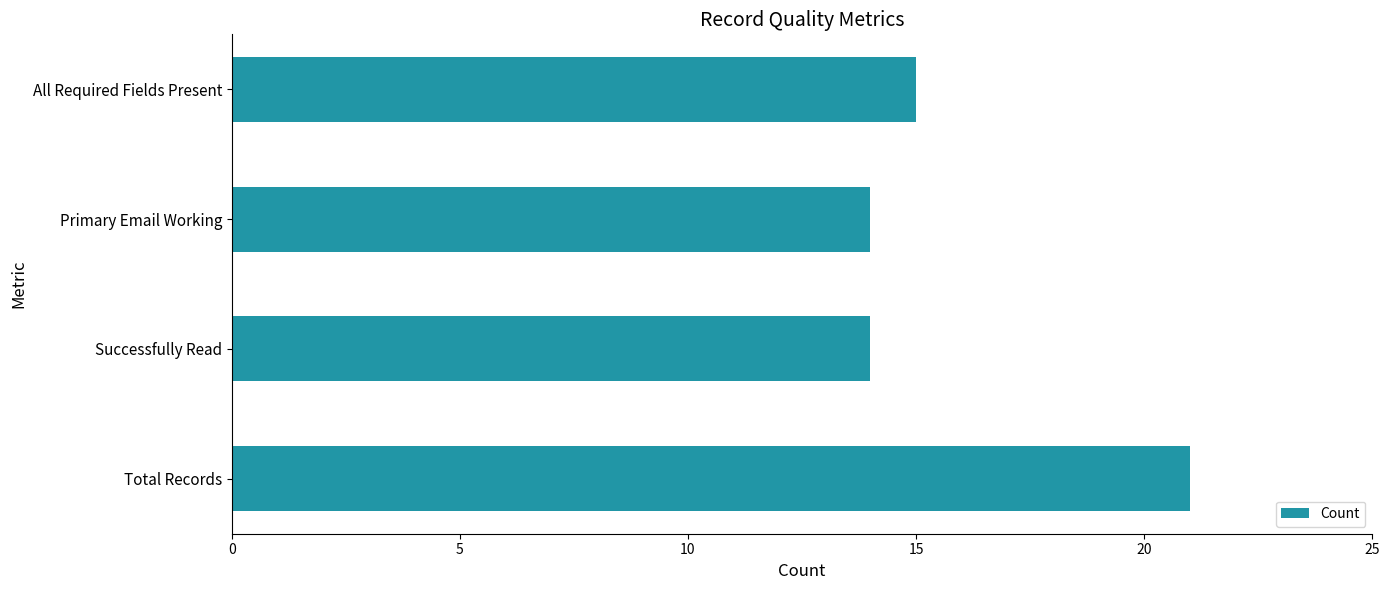

Where is the data nearest to the value 17?

All Required Fields Present